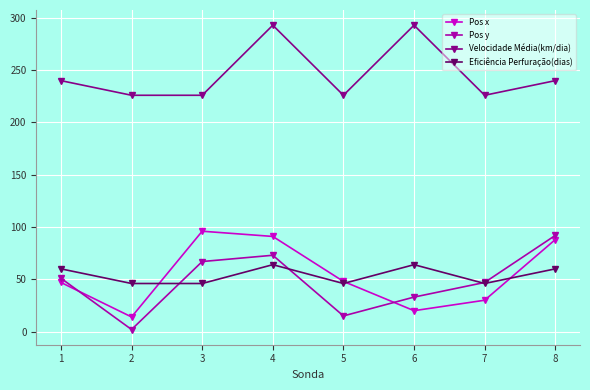

List the series in order of their peak value, lowest first.

Eficiência Perfuração(dias), Pos y, Pos x, Velocidade Média(km/dia)